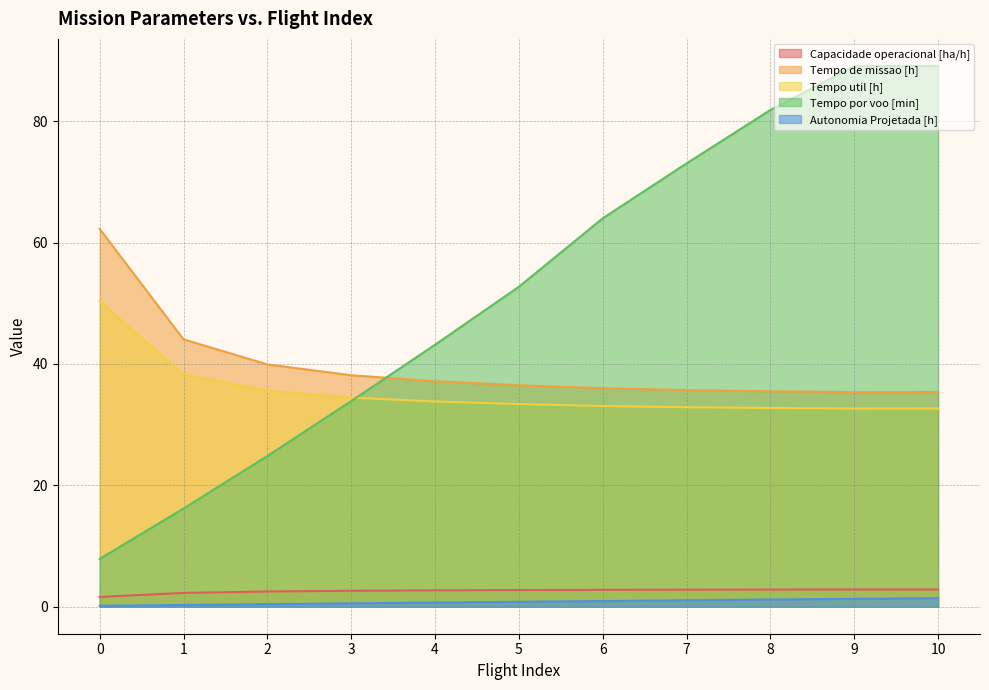

True or false: Autonomia Projetada [h] has a value of 2.2 at 9.

False